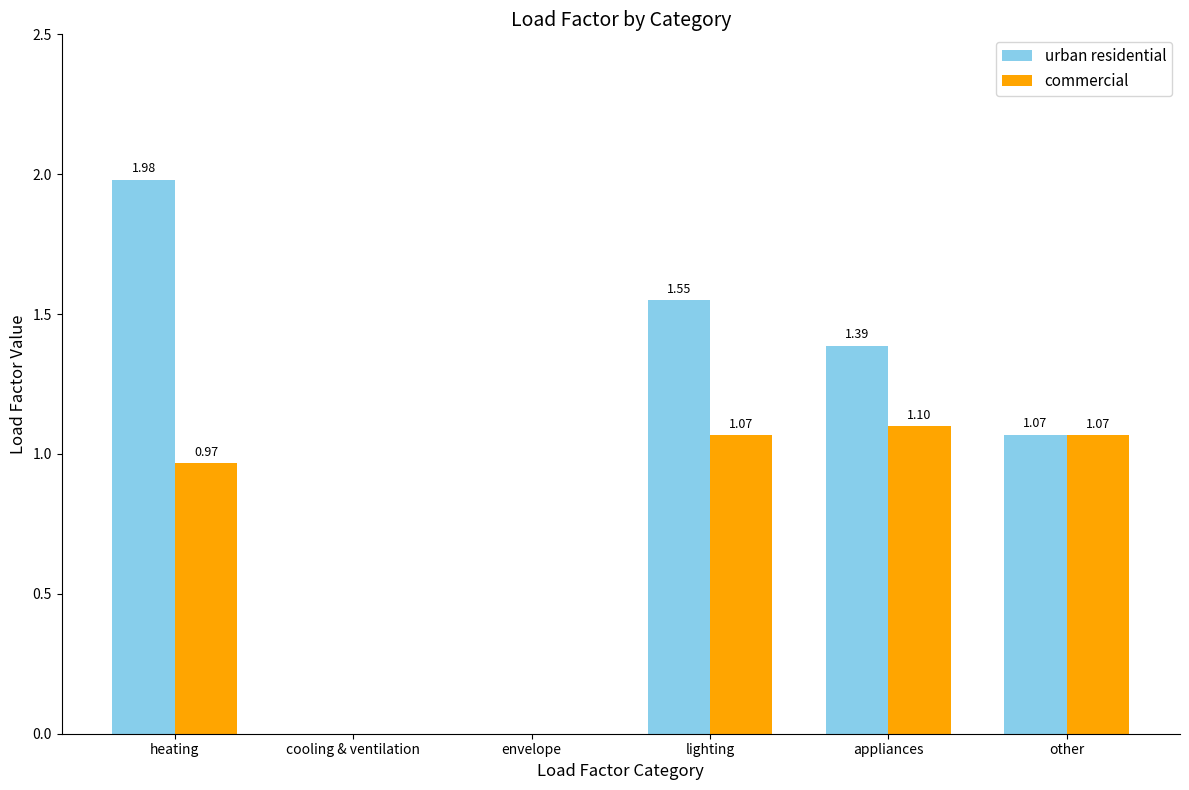

Where does the urban residential series first go above 1?

heating